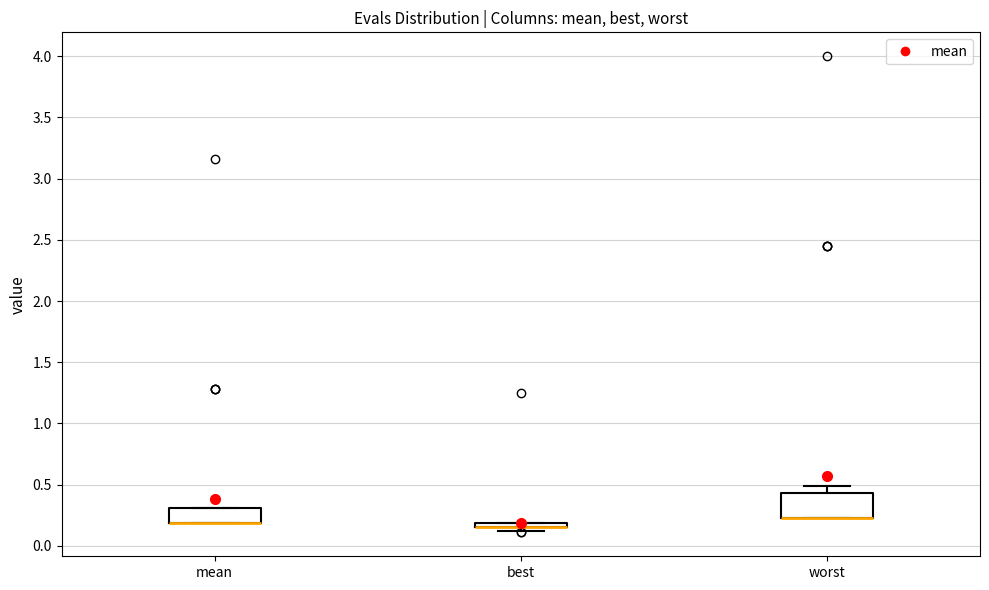

Comparing the boxes themselves (not the whiskers), which one is the tallest?

worst